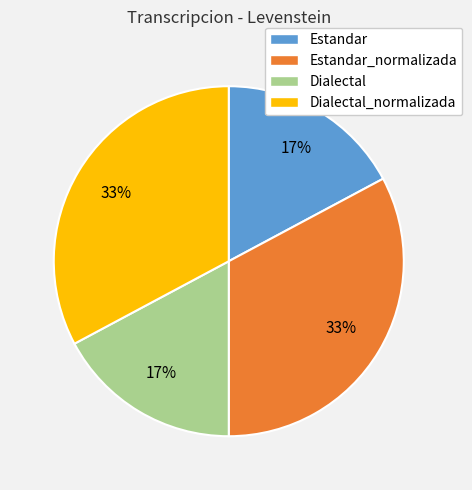

Approximately how many times larger is the value at Estandar compared to Estandar_normalizada?

0.5